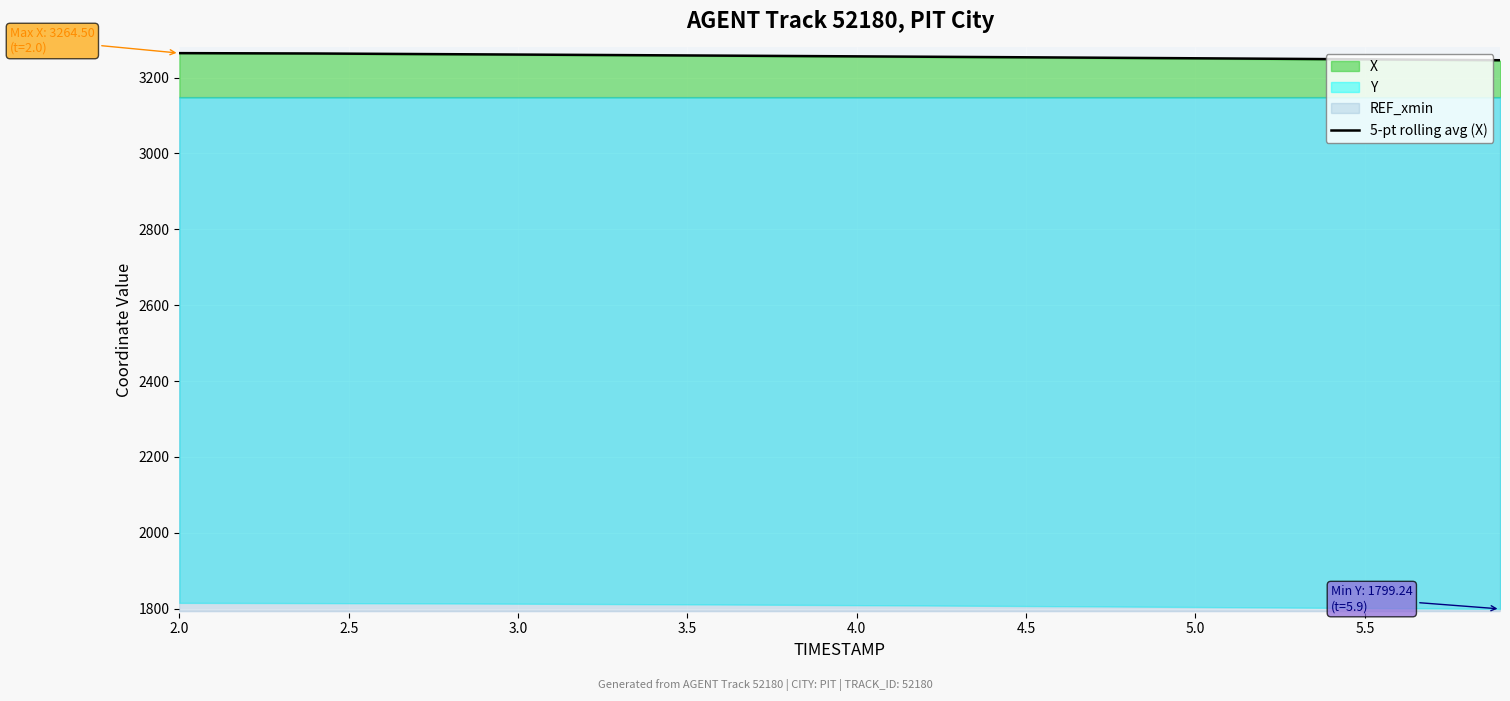

What is the maximum value for 5-pt rolling avg (X)?

3264.5